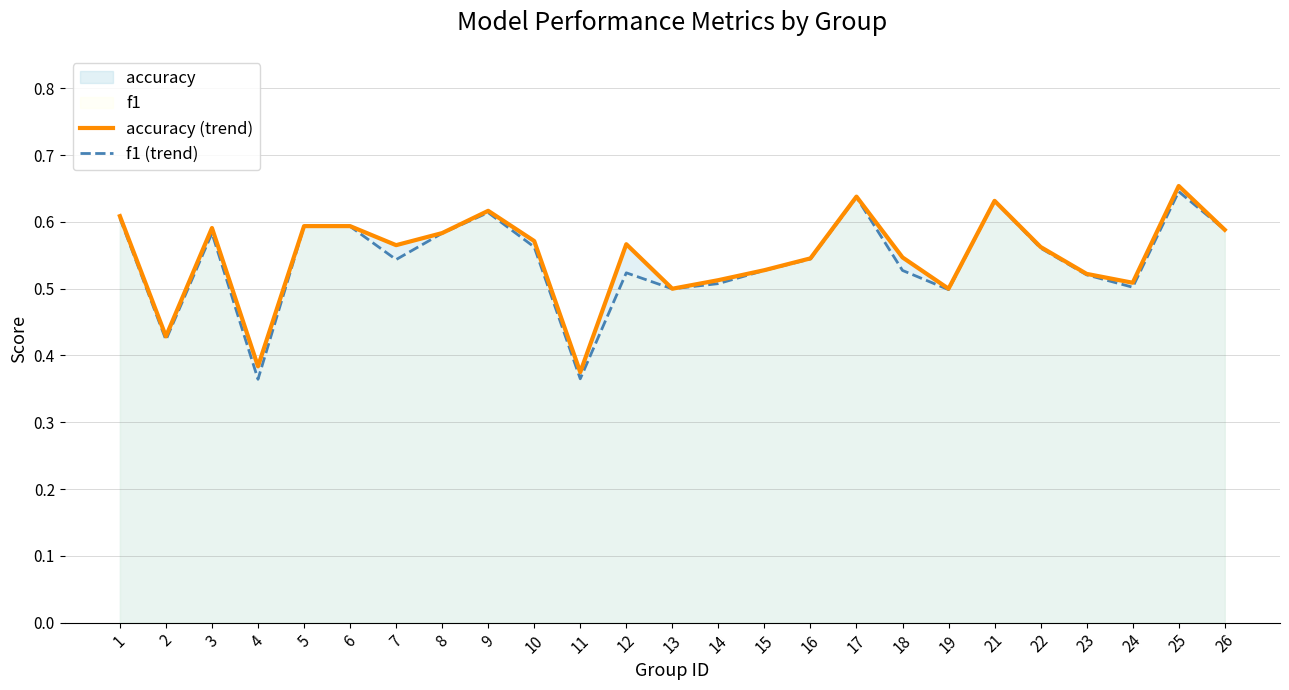

At which category is the sum across all series the highest?

25